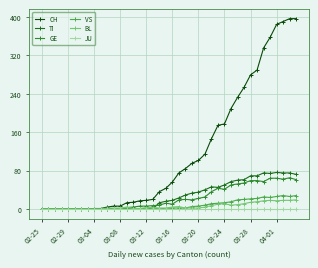

True or false: VS has more than 1 points higher than both neighbors.

True